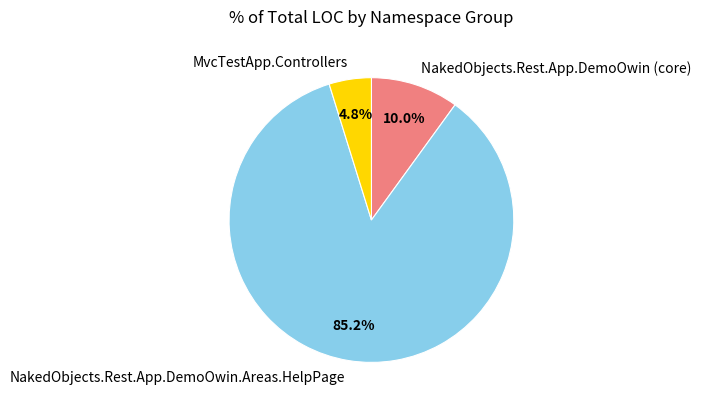

Is NakedObjects.Rest.App.DemoOwin.Areas.HelpPage the majority of the pie?

Yes